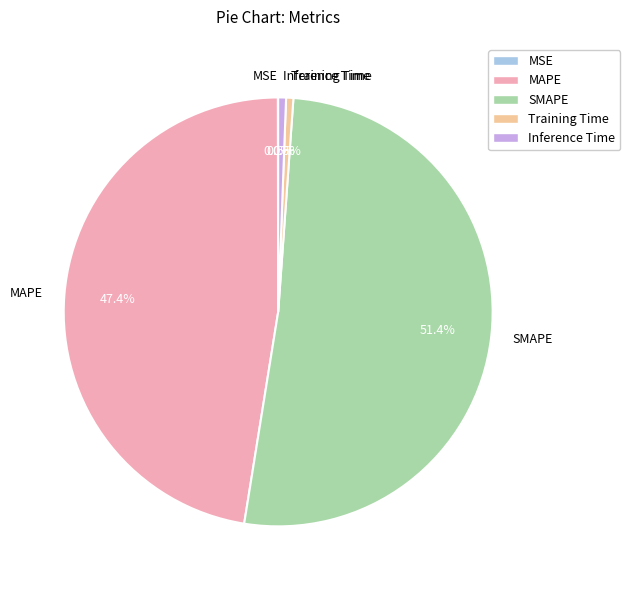

Do Inference Time and MAPE together represent more than half of the pie?

No